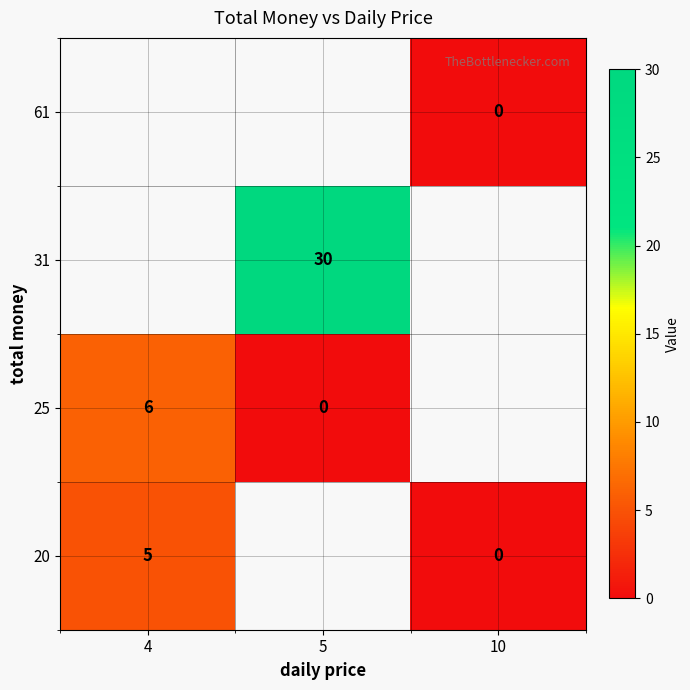

The value of 25 at 4 is 2. True or false?

False